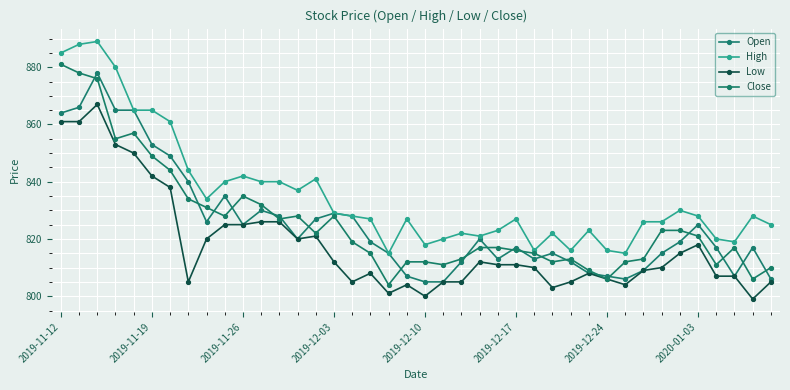

What is the smallest value displayed?

799